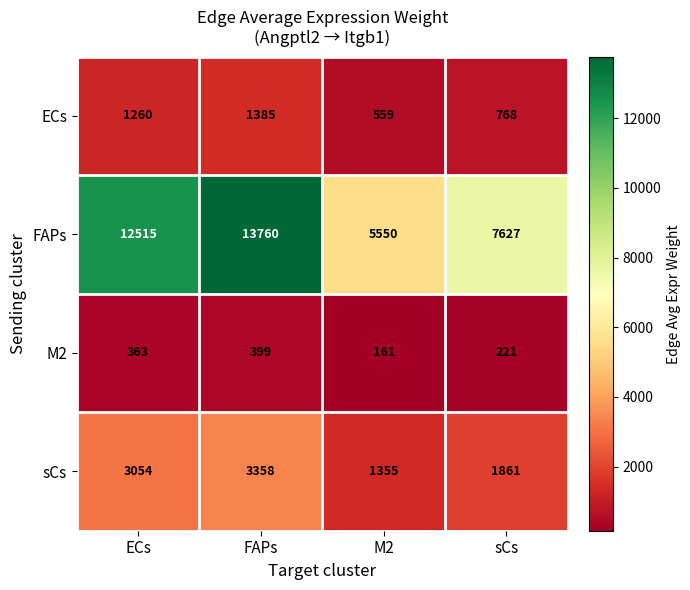

Which series has the largest total across all categories?

FAPs